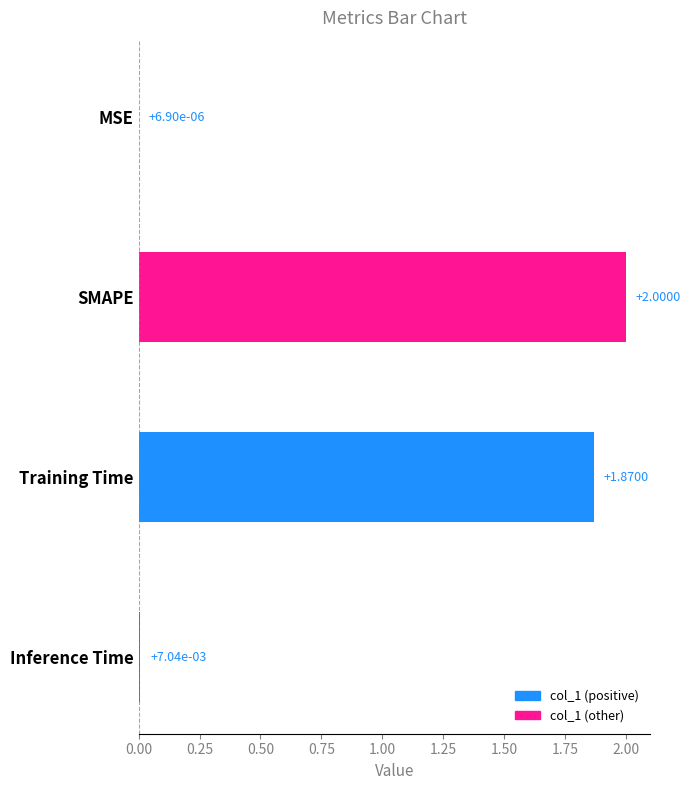

Which label corresponds to the largest value in the chart?

SMAPE